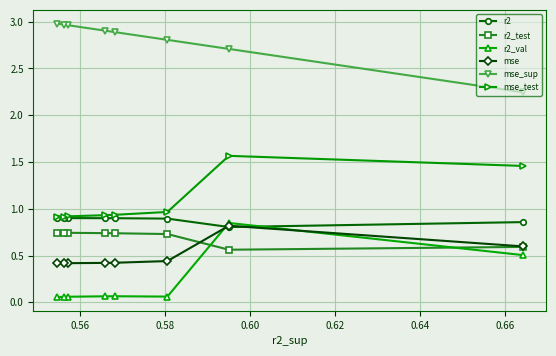

What is the difference between the maximum and minimum values in the mse_sup series?

0.7